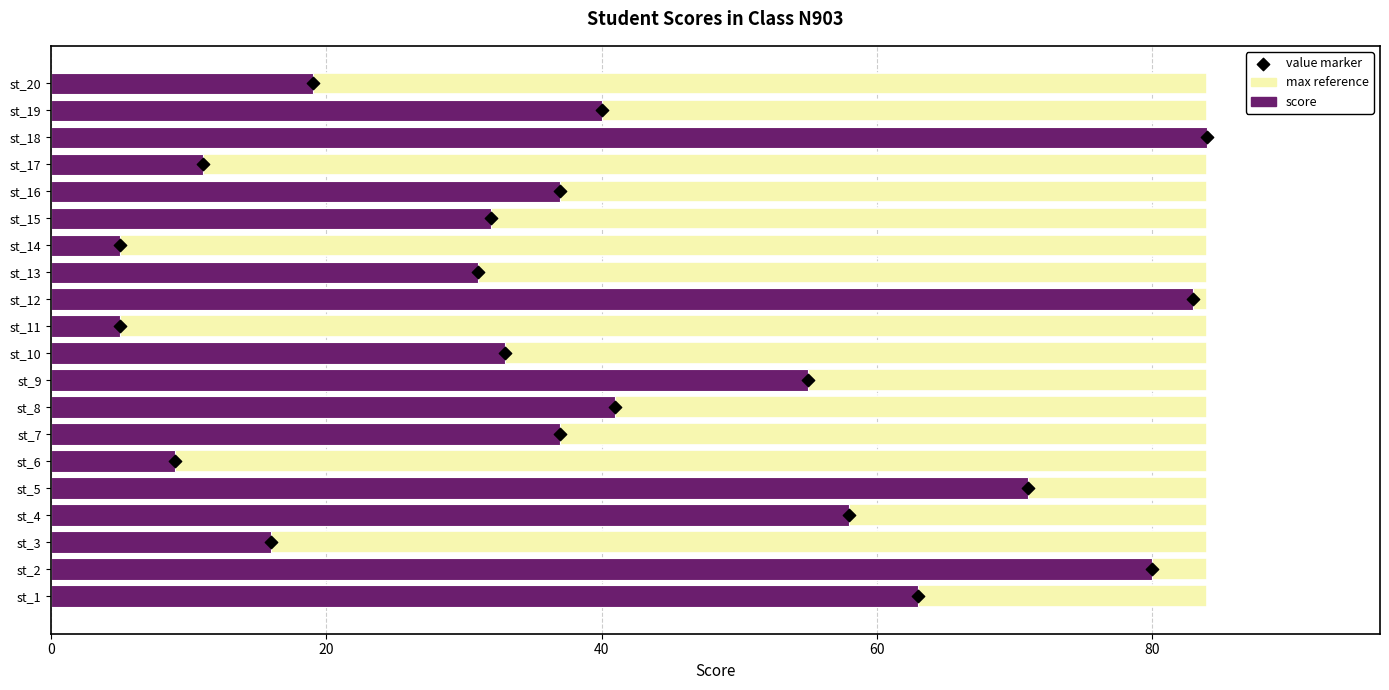

Which series reaches the maximum Y coordinate?

score